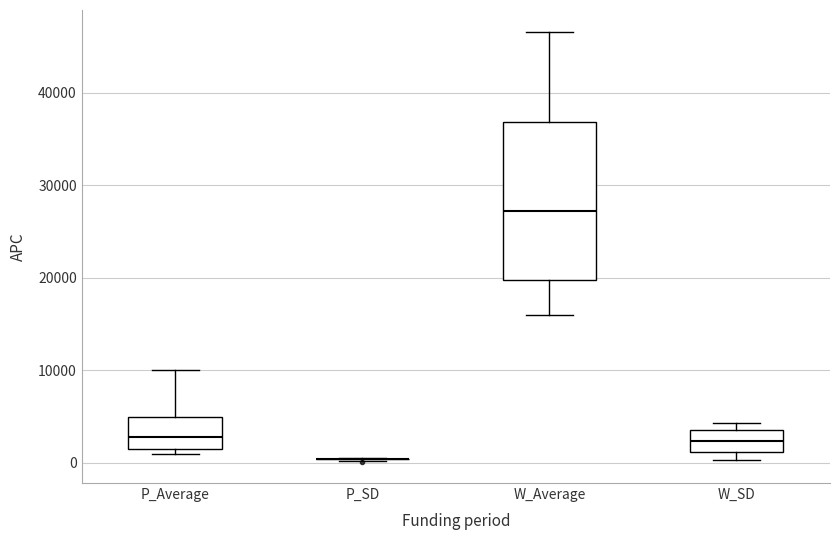

Where does the upper whisker of the box for P_Average end on the y-axis? The values are not printed on the chart, so give them approximately, as read against the axis.

10000